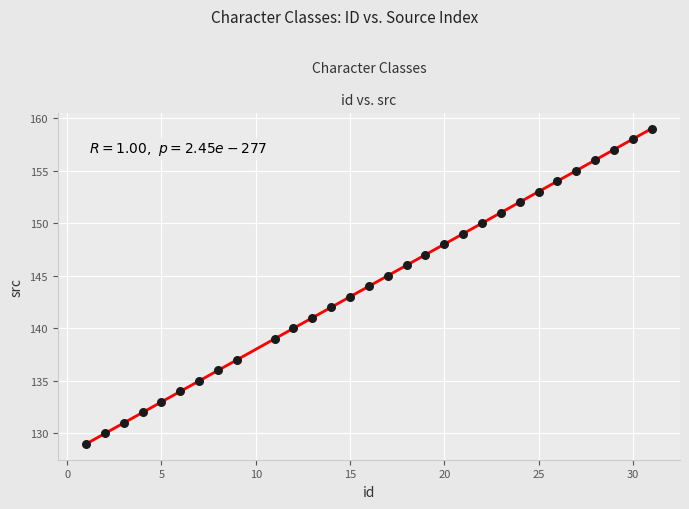

What is the range of X values (max minus min)?

30